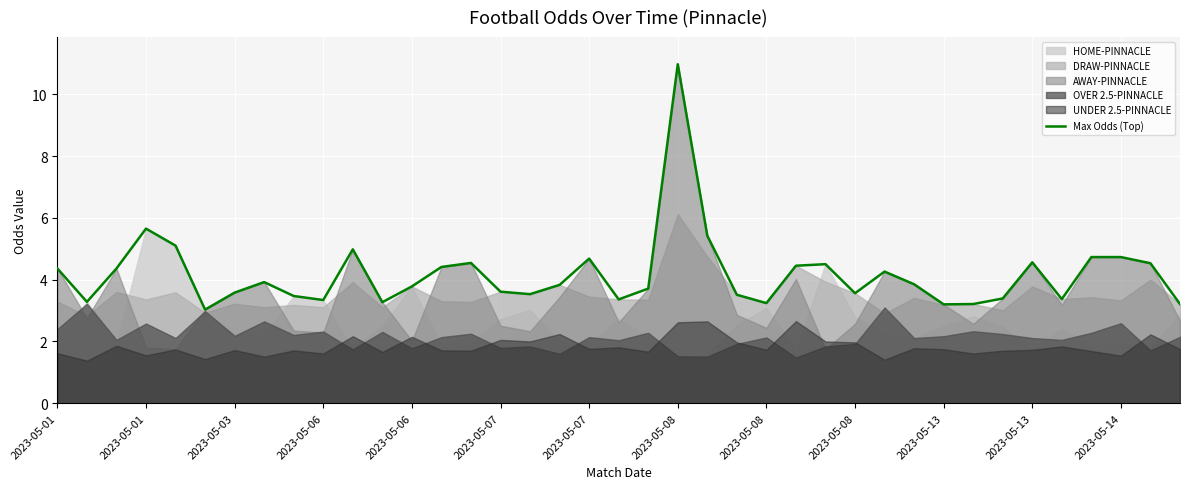

What is the difference between the maximum and second lowest values?

7.8